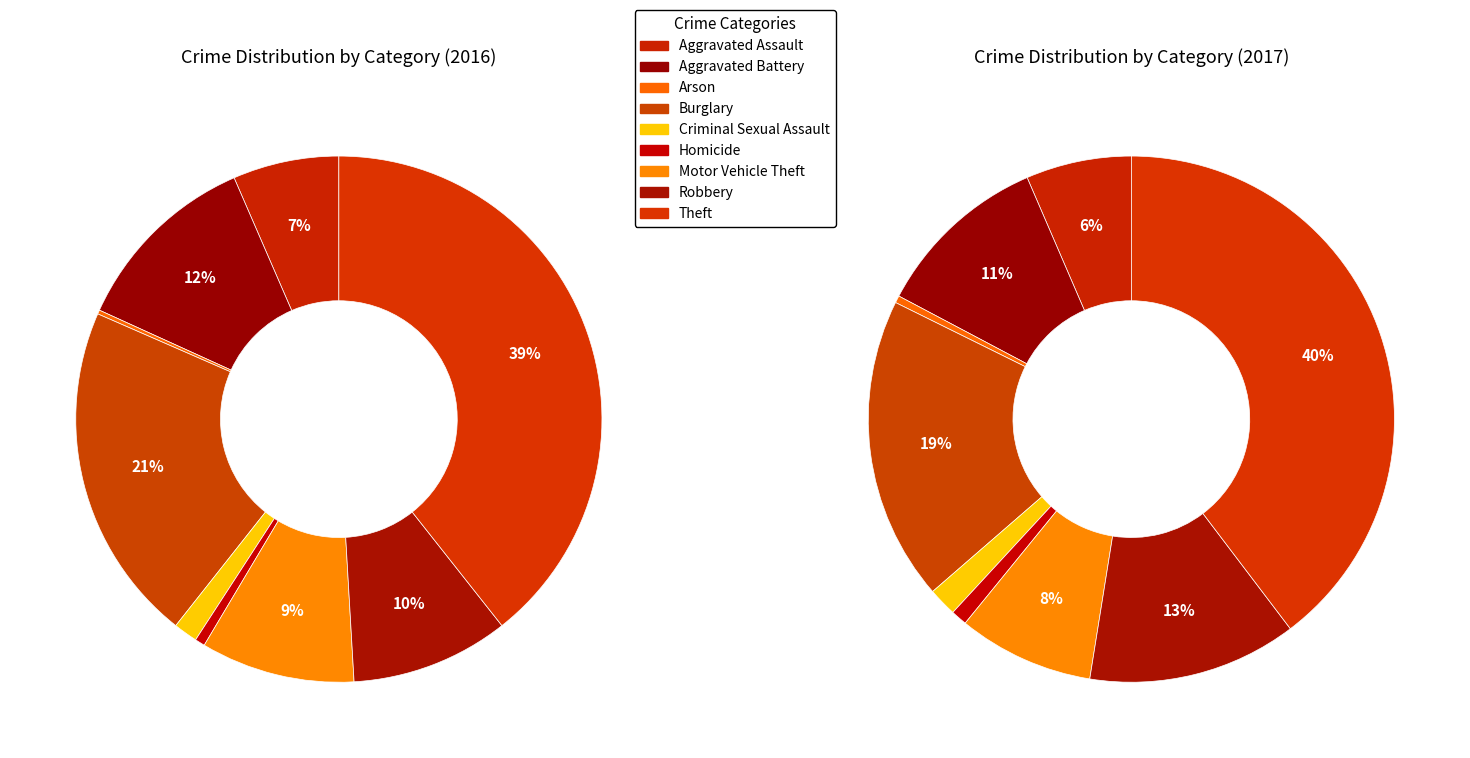

To the nearest percent, what percentage of the pie is 5?

1%